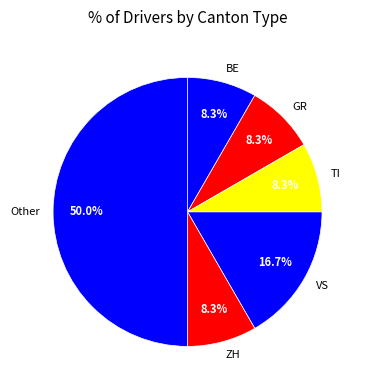

Is TI the majority of the pie?

No